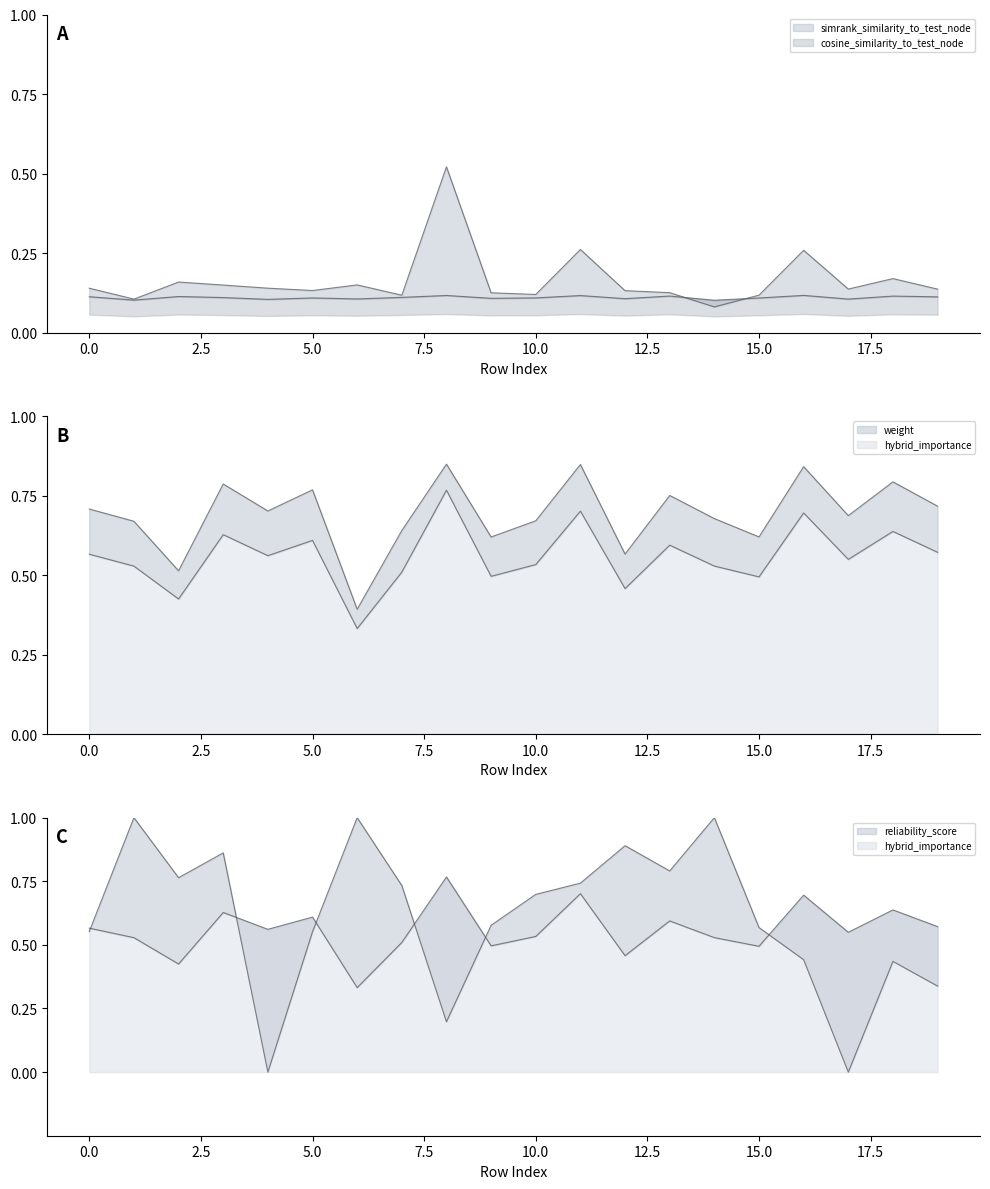

What is the sum of the reliability_score values at 16 and 2?

1.2